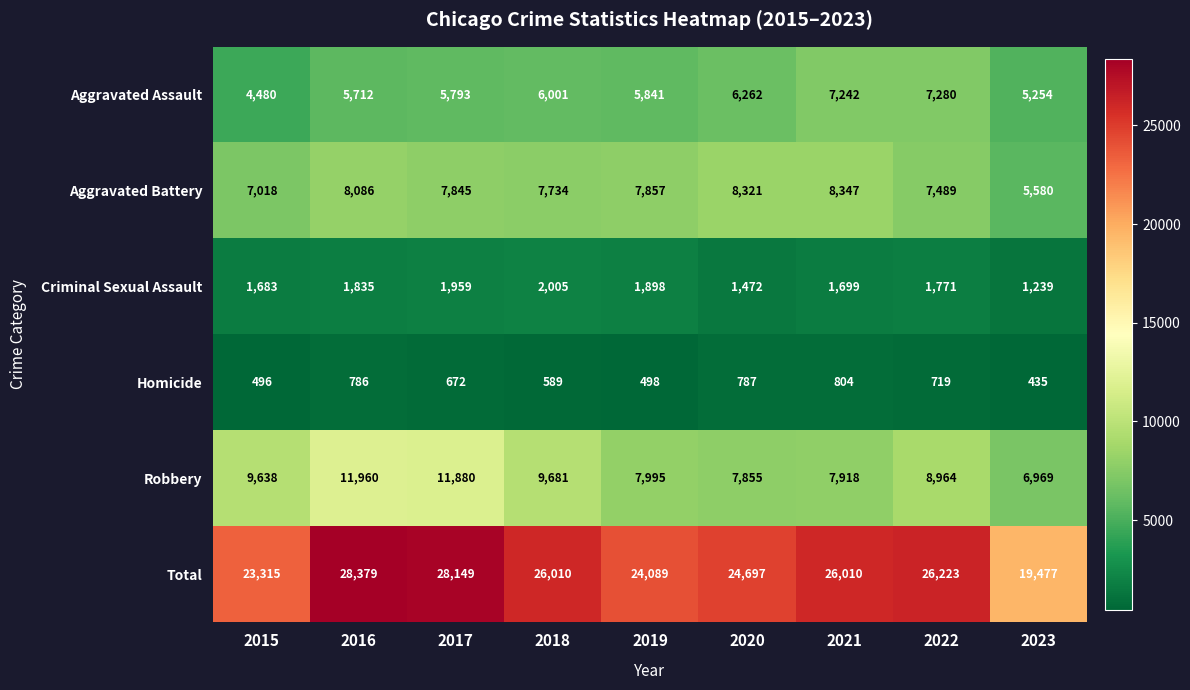

At which label is Criminal Sexual Assault closest to 1622?

2015